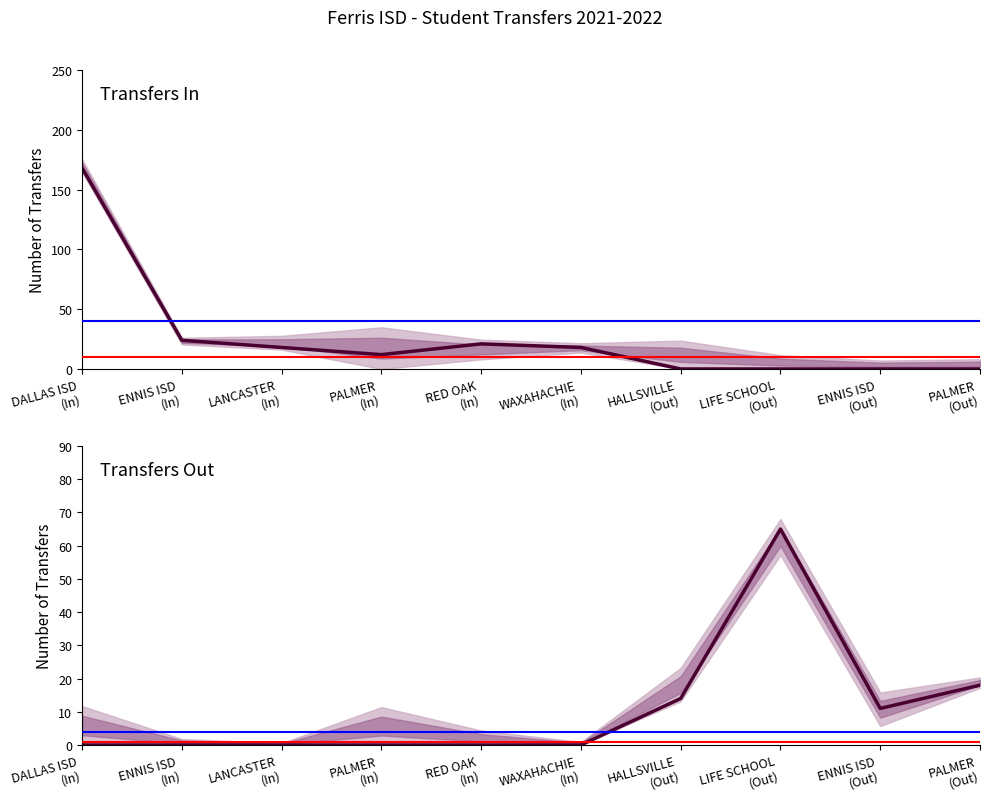

Reading right to left, extract all data points from this chart.

Transfers In: PALMER
(Out)=0	ENNIS ISD
(Out)=0	LIFE SCHOOL
(Out)=0	HALLSVILLE
(Out)=0	WAXAHACHIE
(In)=18	RED OAK
(In)=21	PALMER
(In)=12	LANCASTER
(In)=18	ENNIS ISD
(In)=24	DALLAS ISD
(In)=168
Transfers Out: PALMER
(Out)=18	ENNIS ISD
(Out)=11	LIFE SCHOOL
(Out)=65	HALLSVILLE
(Out)=14	WAXAHACHIE
(In)=0	RED OAK
(In)=0	PALMER
(In)=0	LANCASTER
(In)=0	ENNIS ISD
(In)=0	DALLAS ISD
(In)=0